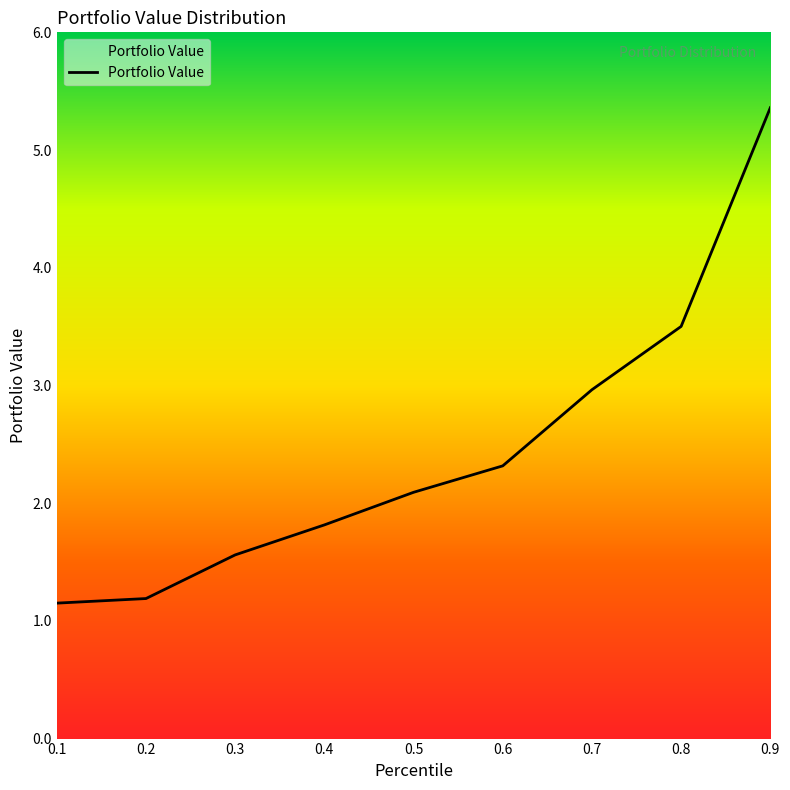

What is the ratio of the value at 0.6 to the value at 0.5?

1.1